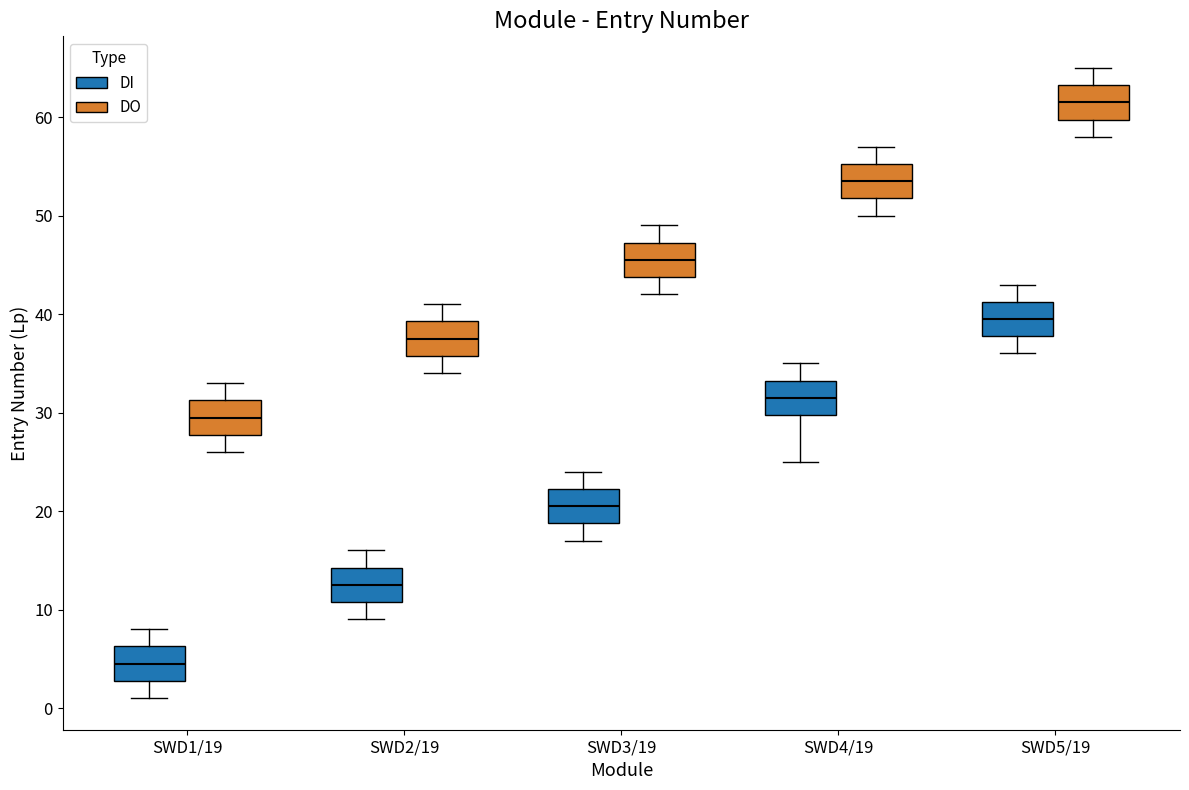

Which box's median line is the highest?

SWD5/19 (DO)